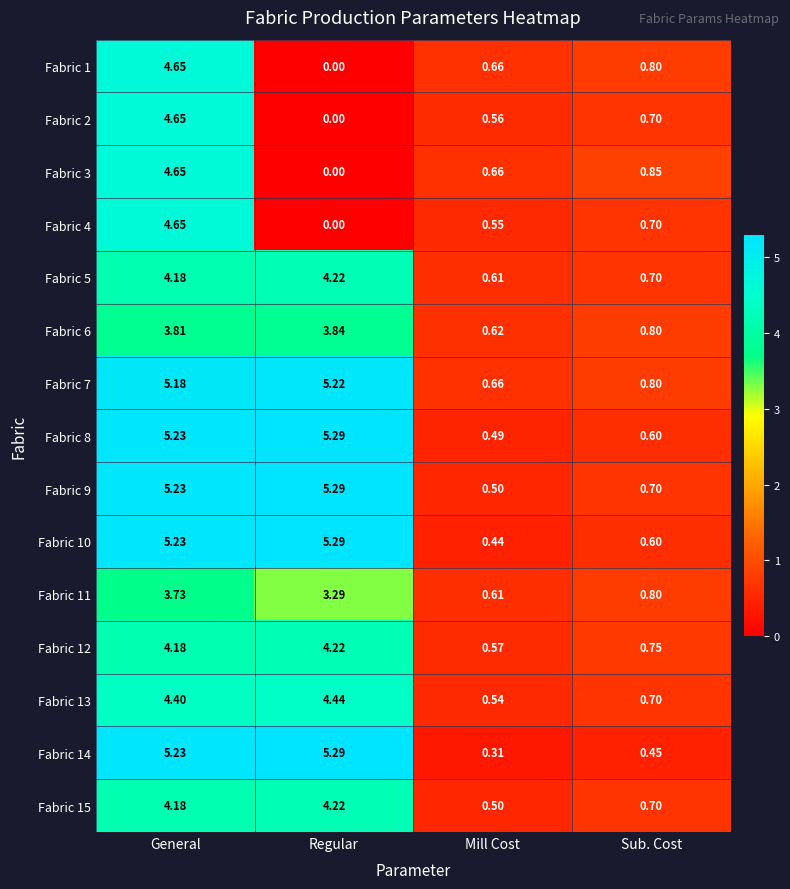

How many values in the Fabric 12 series are below 4?

2